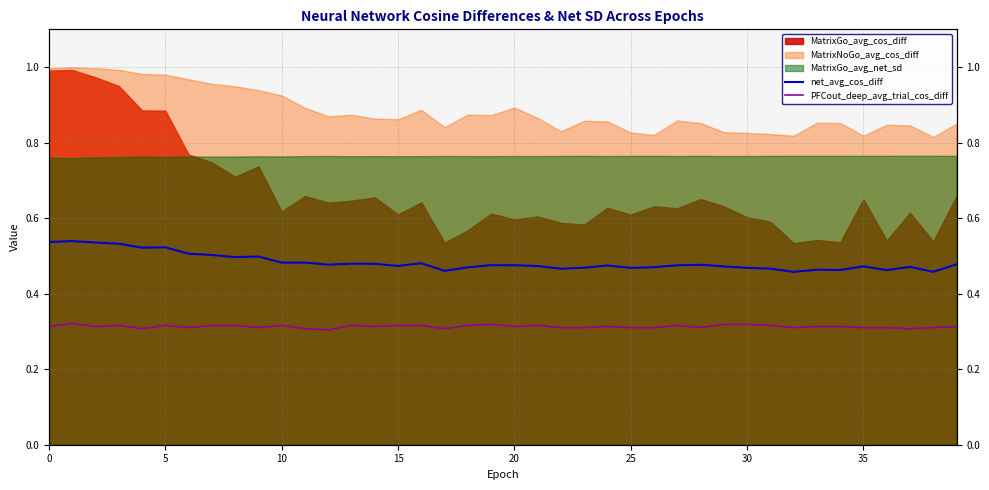

True or false: PFCout_deep_avg_trial_cos_diff has a value of 0.3 at 35.

True